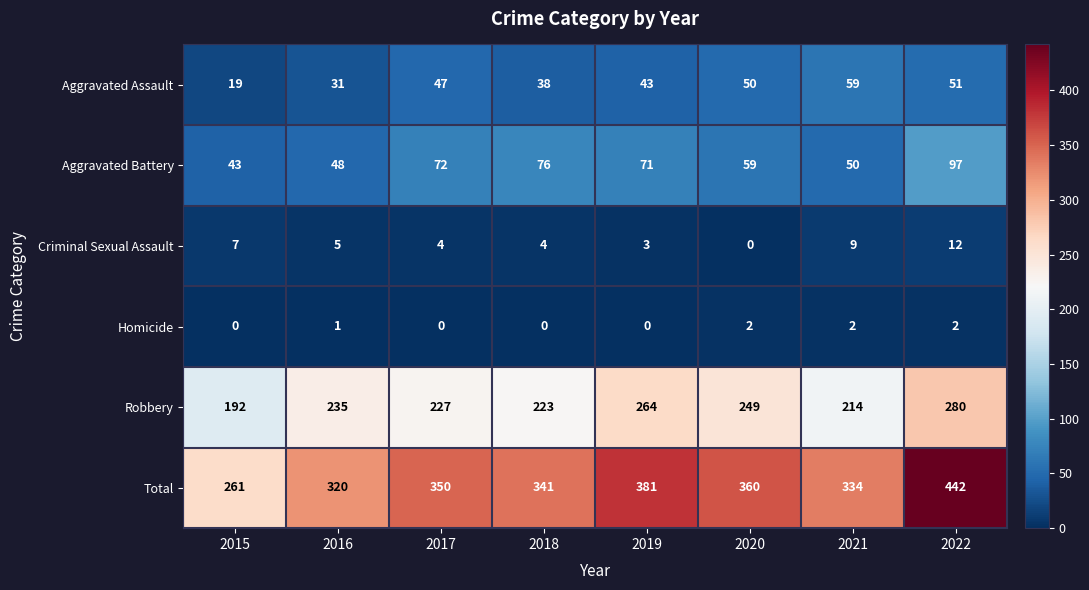

The Aggravated Battery series shows 59 at 2020. True or false?

True